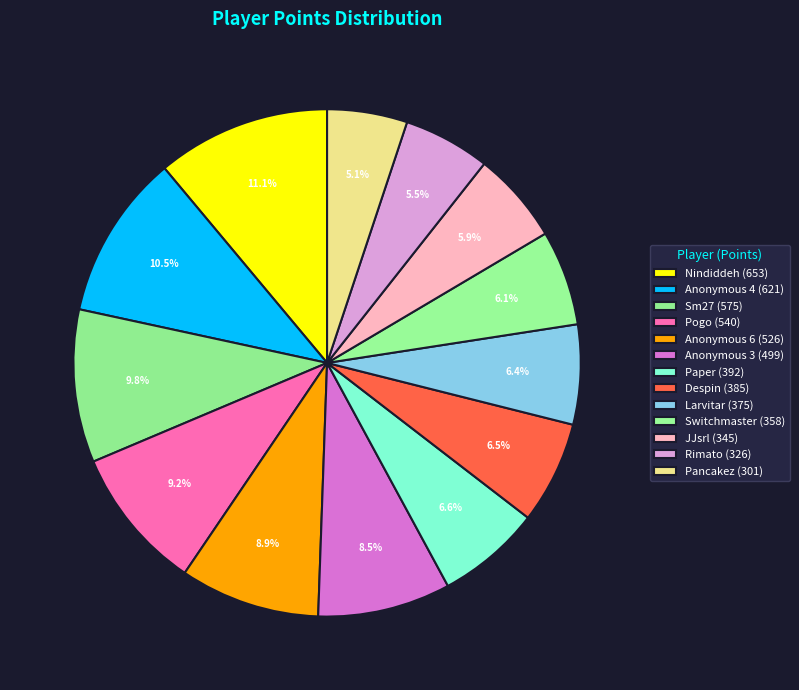

True or false: Anonymous 3 accounts for 8% of the total.

True